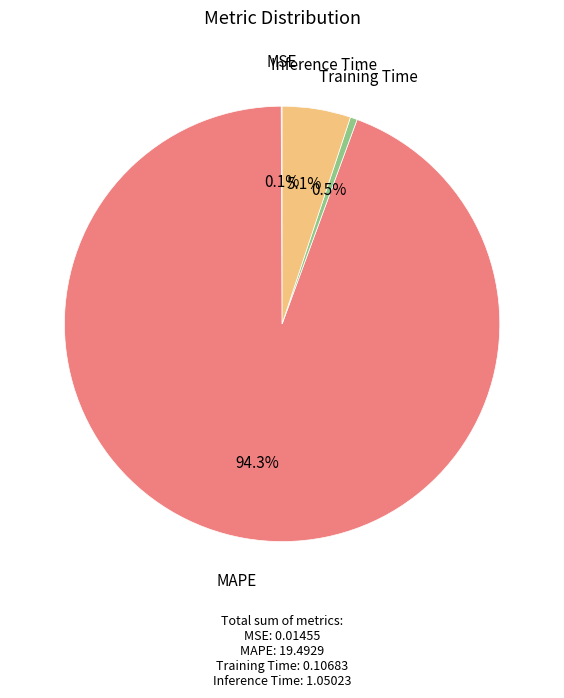

To the nearest percent, what is the average slice percentage?

25%